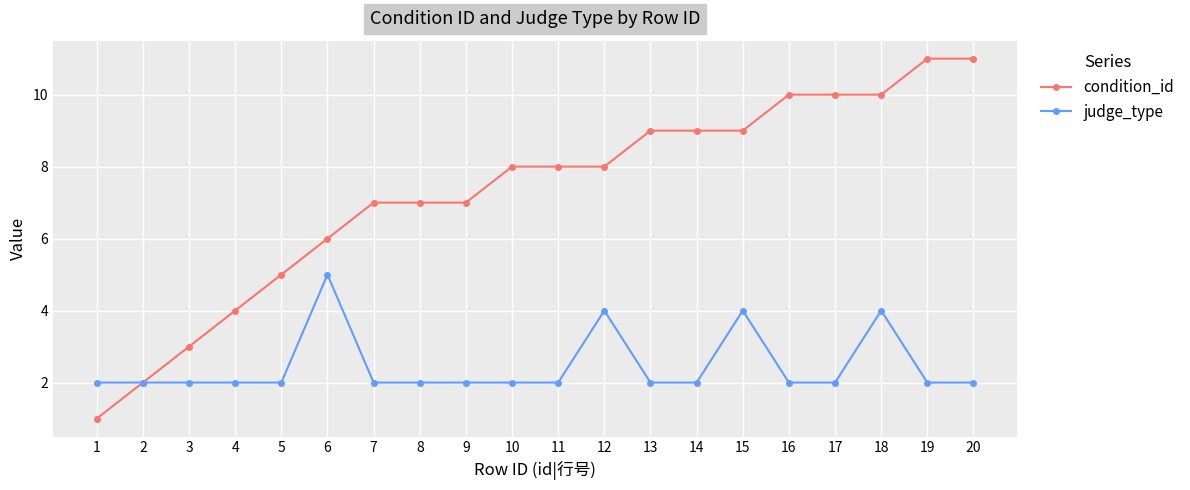

What is the difference between the judge_type values at 6 and 13?

3